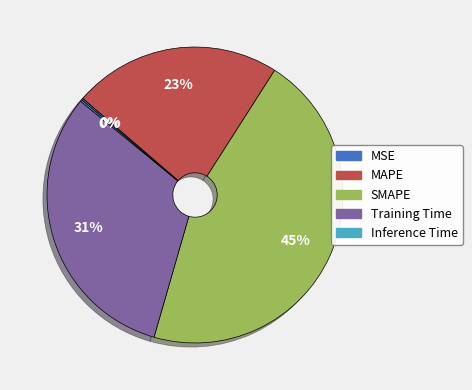

Do MAPE and SMAPE together represent more than half of the pie?

Yes